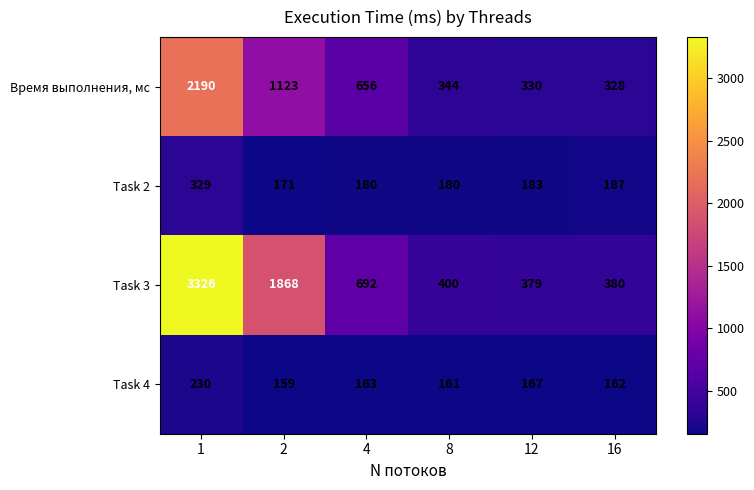

Is it true that Task 4 equals 77 at 12?

False